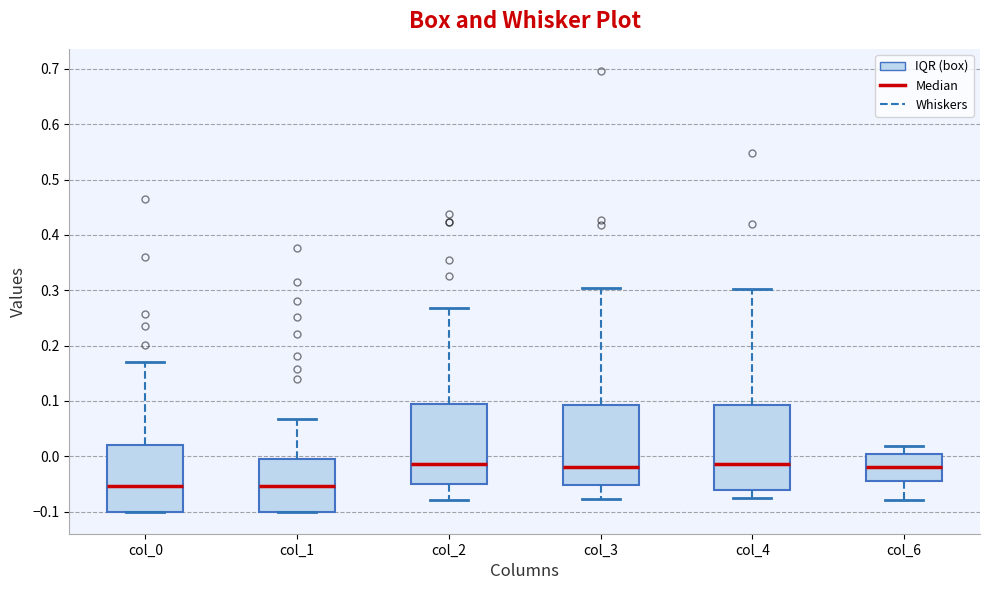

Where is the upper edge of the box for col_0 on the y-axis? The values are not printed on the chart, so give them approximately, as read against the axis.

0.02